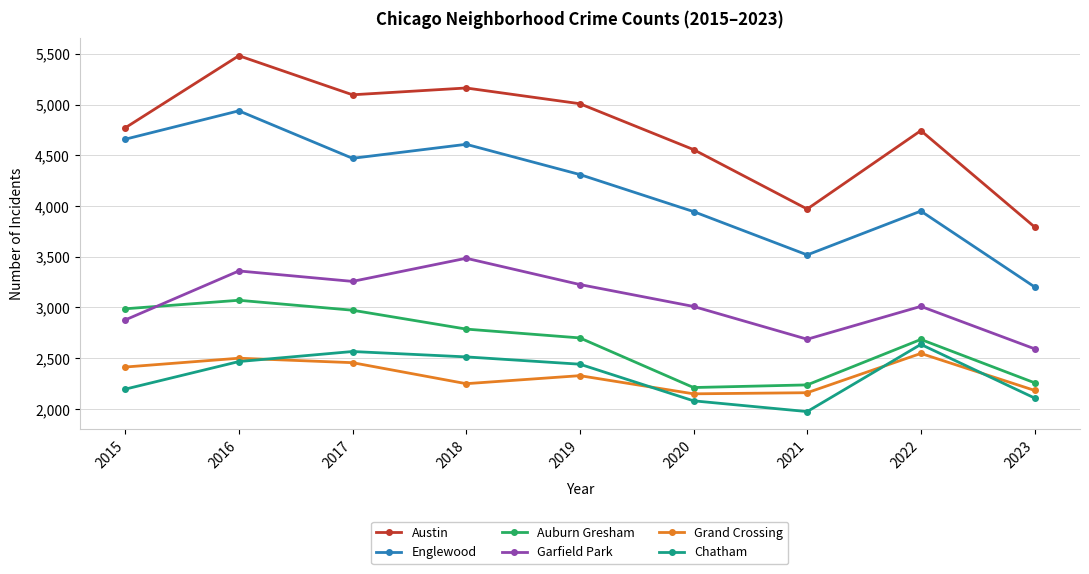

How many values in the Grand Crossing series are below 2328?

4